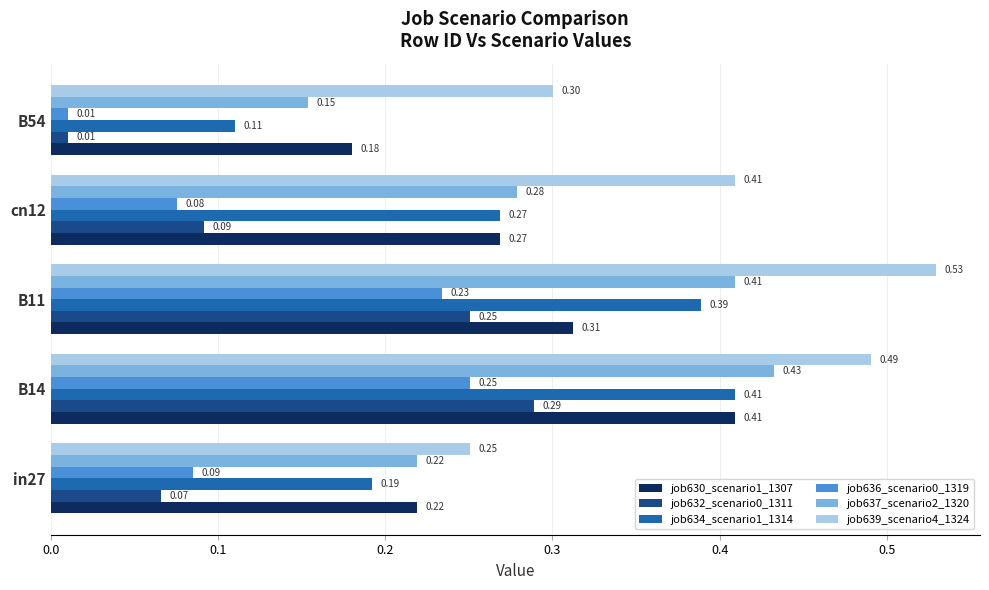

Rank the categories by job639_scenario4_1324 value from lowest to highest.

in27, B54, cn12, B14, B11